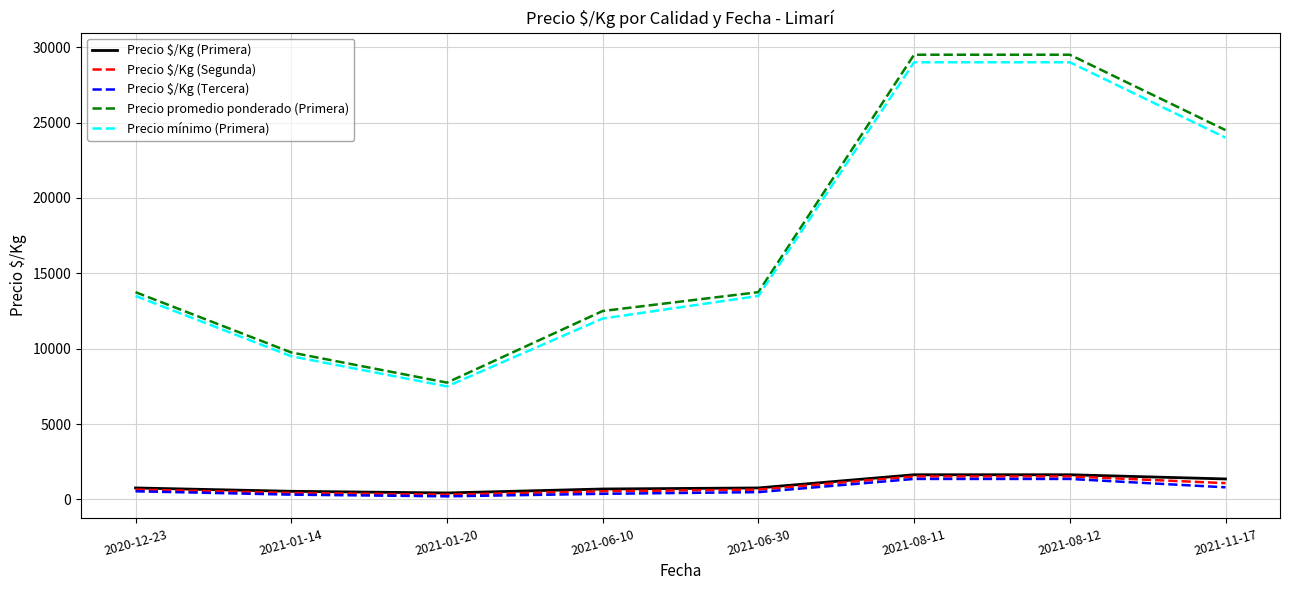

How many series are shown in this chart?

5